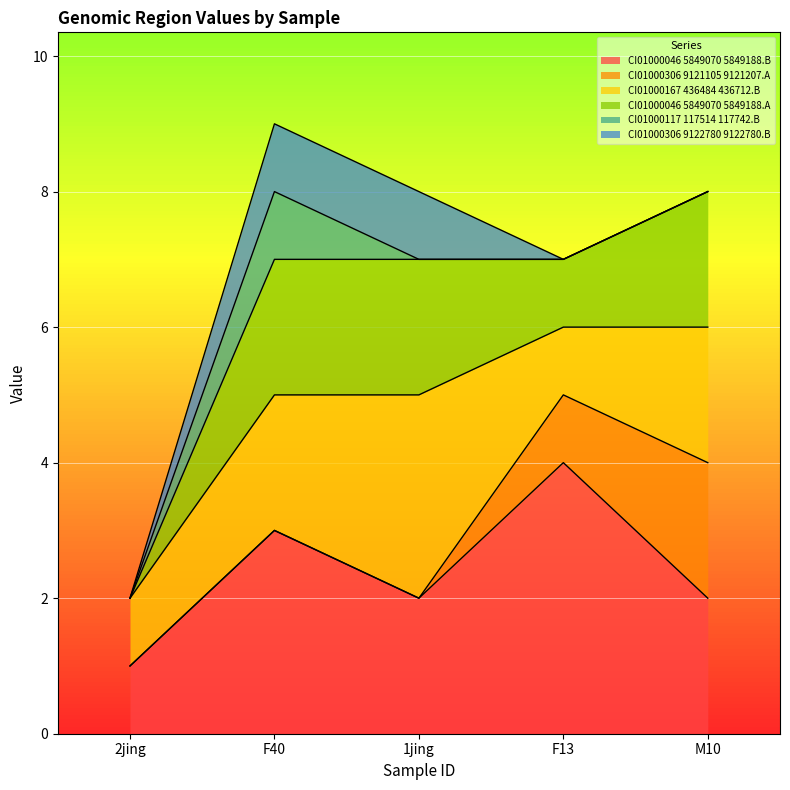

Between 2jing and F40, which series saw the biggest shift?

CI01000046_5849070_5849188.B